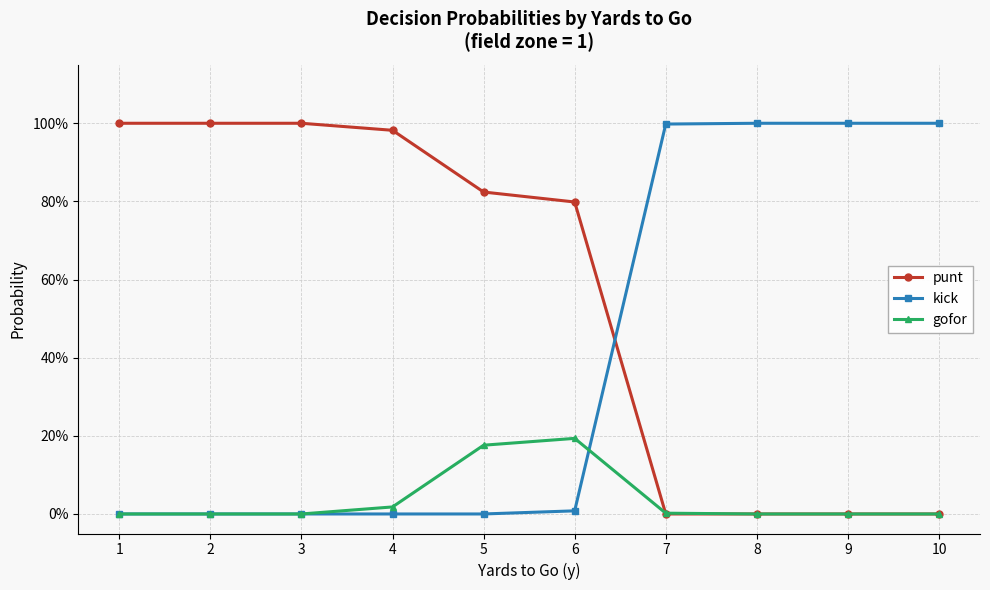

Rank the categories by gofor value from lowest to highest.

1, 2, 3, 8, 9, 10, 7, 4, 5, 6